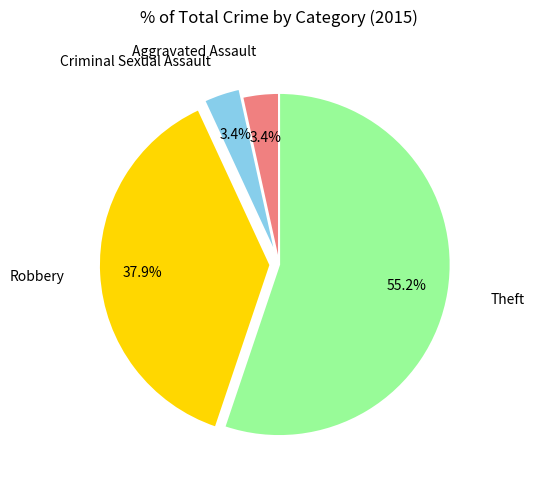

Is there any slice that represents more than half of the pie?

Yes